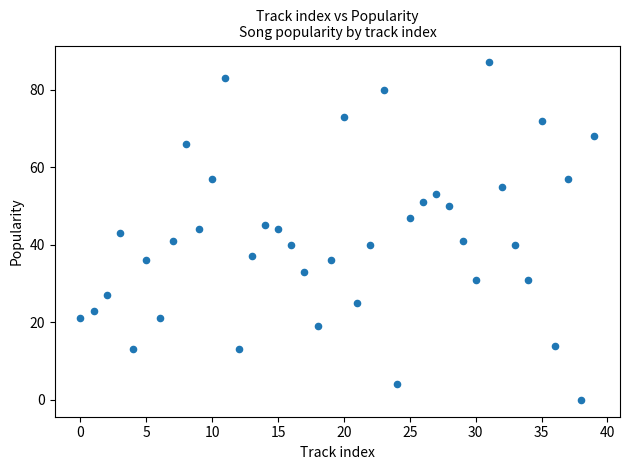

What is the range of Y values (max minus min)?

87